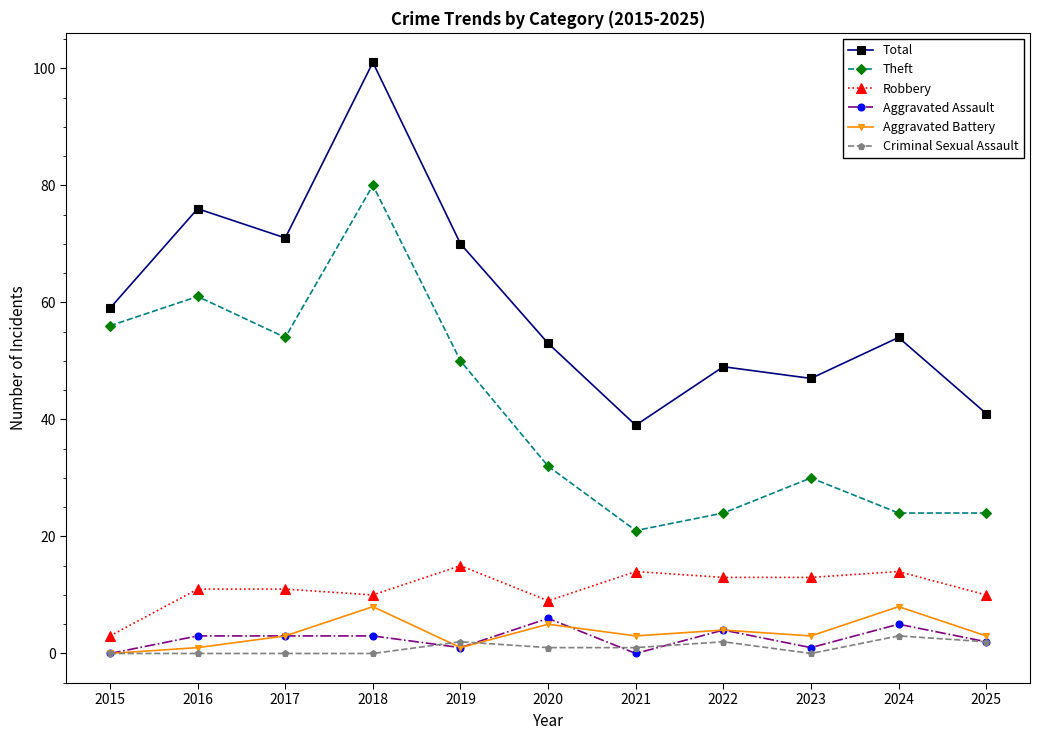

What is the value of the Robbery point at the 11th from the left?

10